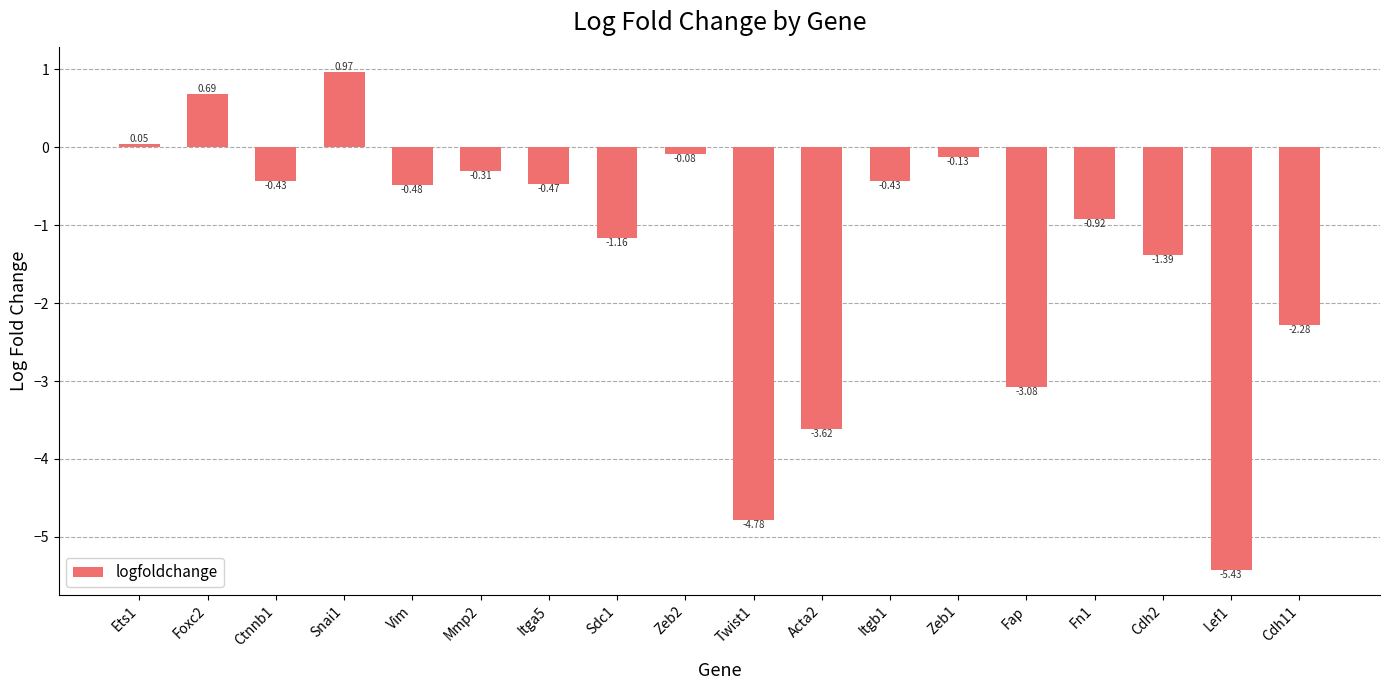

What is the sum of the values at Mmp2 and Cdh11?

-2.6